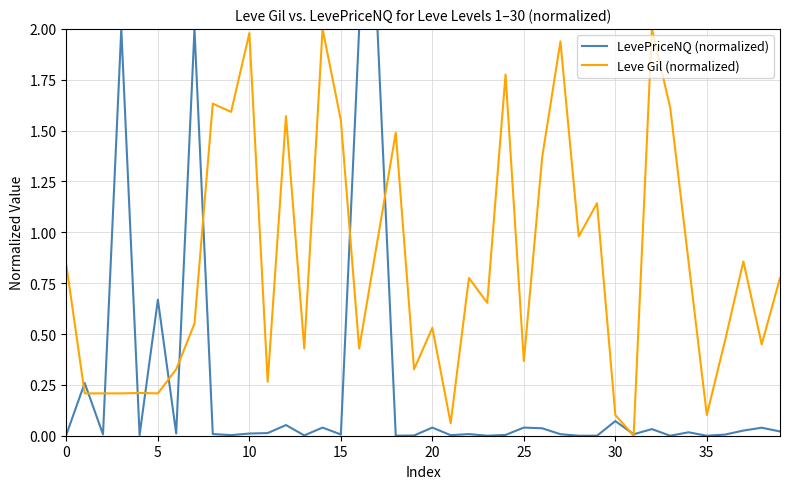

List the series in order of their overall mean, lowest first.

LevePriceNQ (normalized), Leve Gil (normalized)